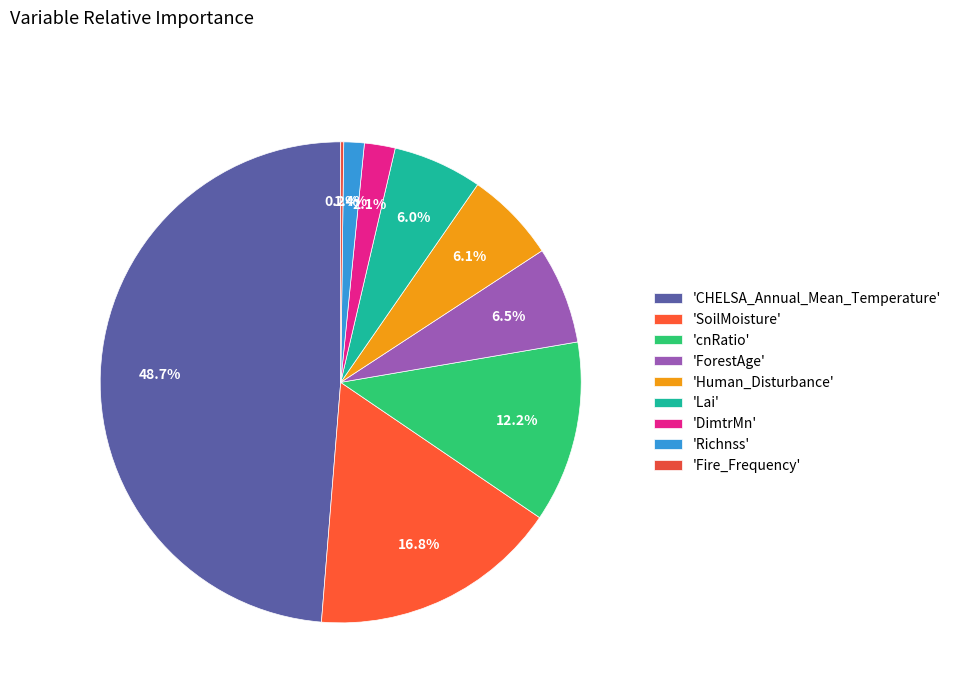

What is the largest slice in the pie chart?

'CHELSA_Annual_Mean_Temperature'